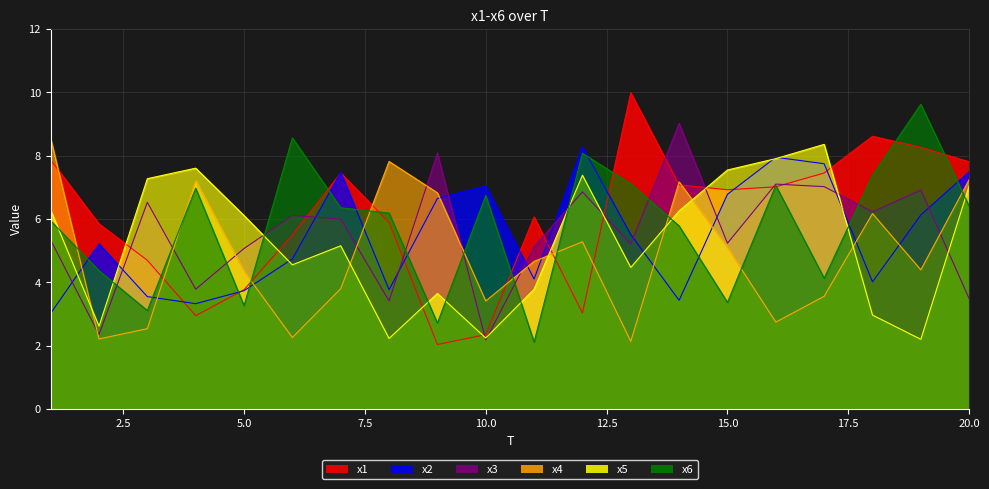

What is the total value across all series at 18?

35.4